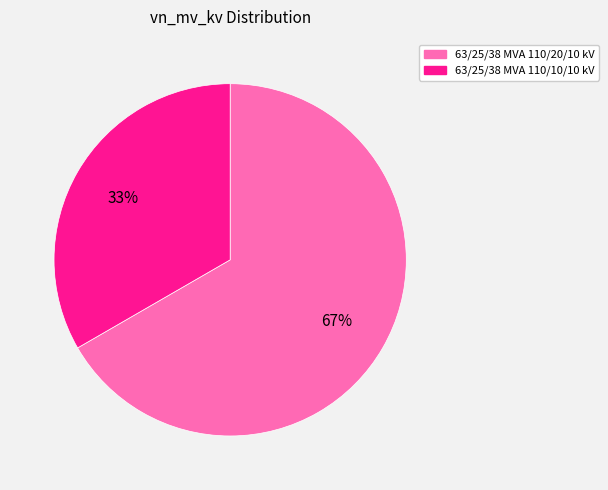

Is the sum of 63/25/38 MVA 110/20/10 kV and 63/25/38 MVA 110/10/10 kV greater than half?

Yes